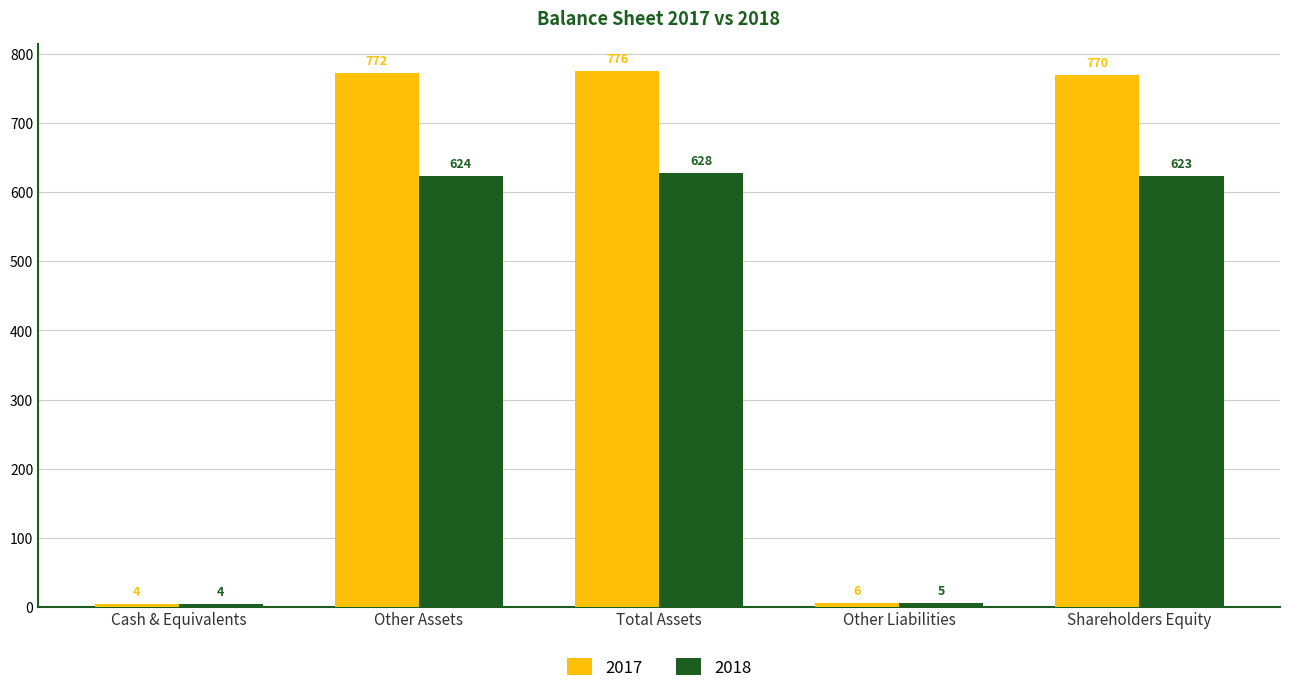

Which series has the largest range (max minus min)?

2017